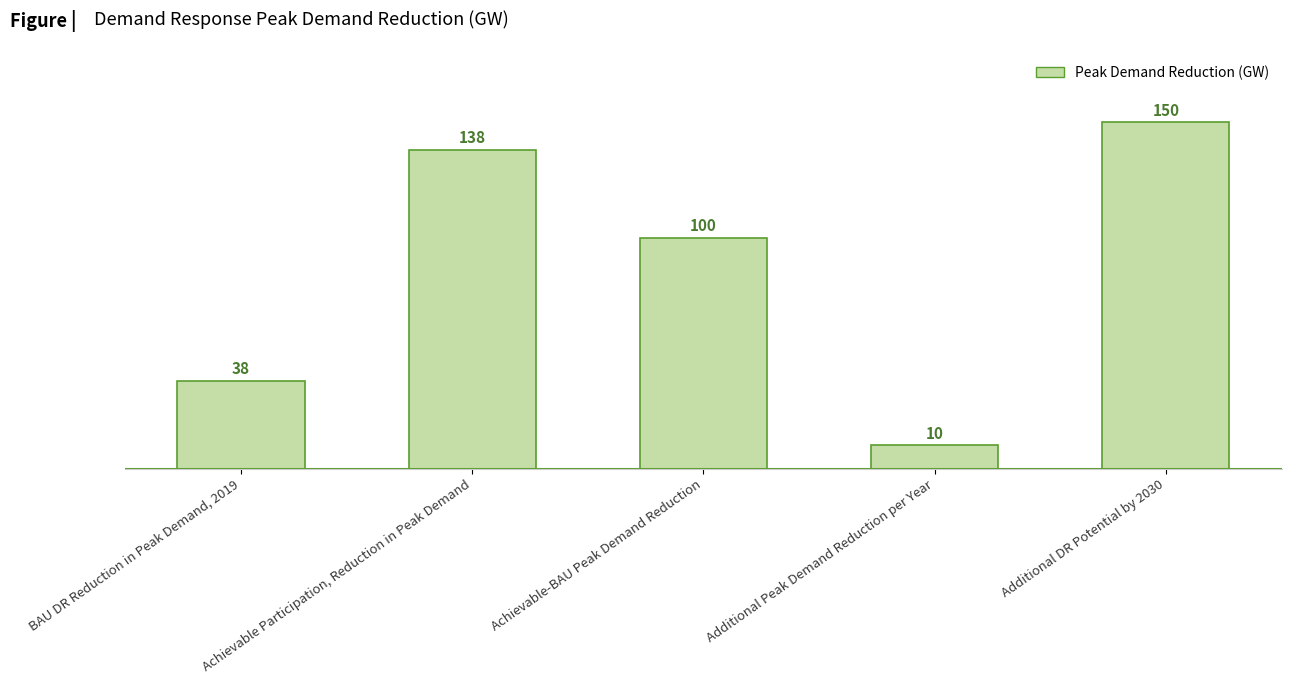

What is the maximum value shown in the chart?

150